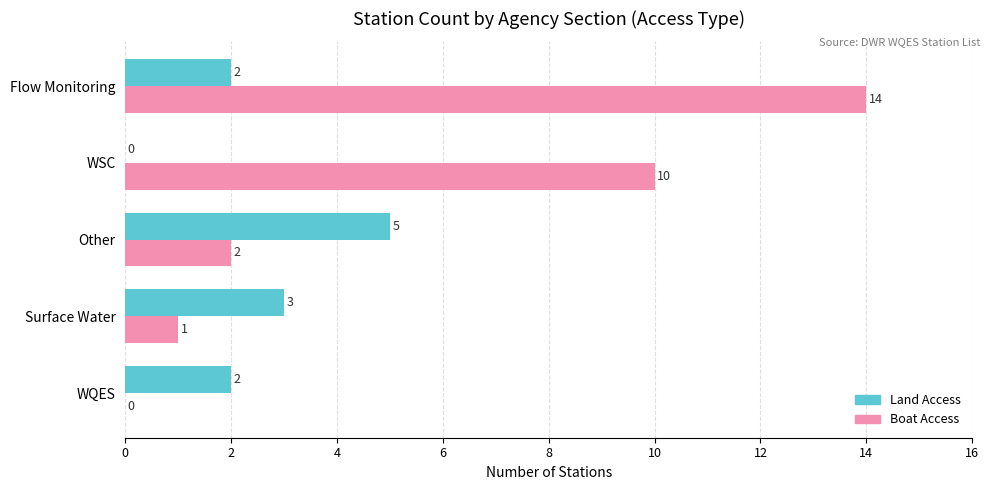

How many distinct data groups are displayed?

2